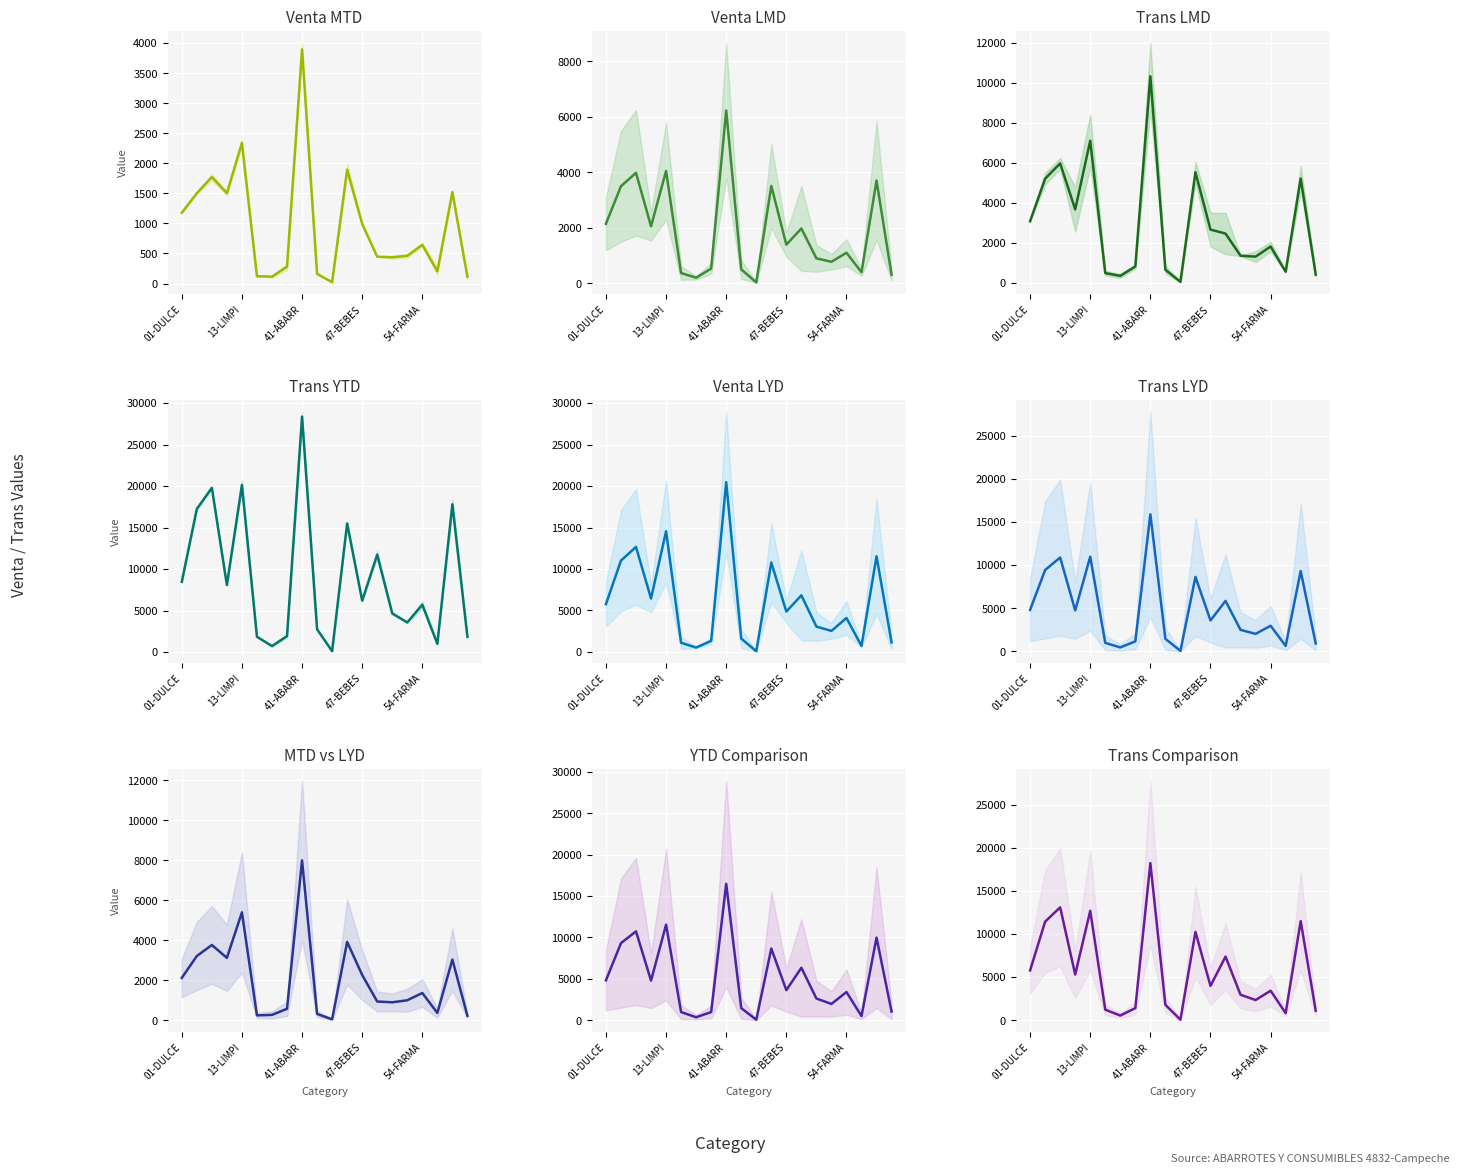

At how many categories does at least one series exceed 9954?

6